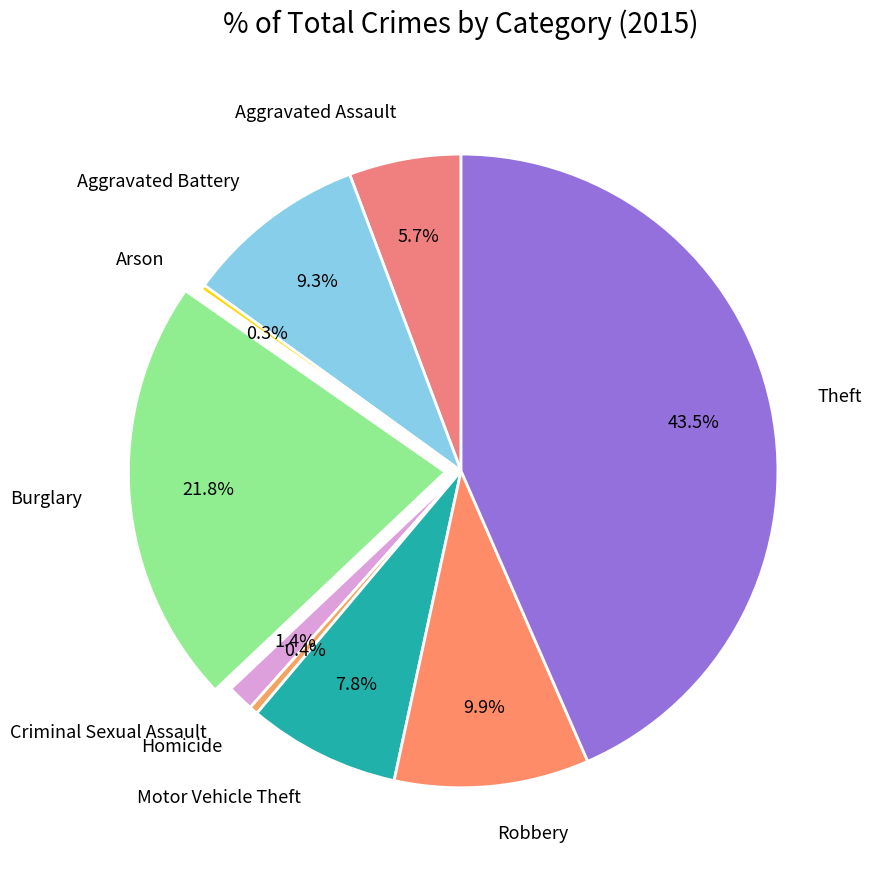

Which category has the biggest portion of the pie?

Theft